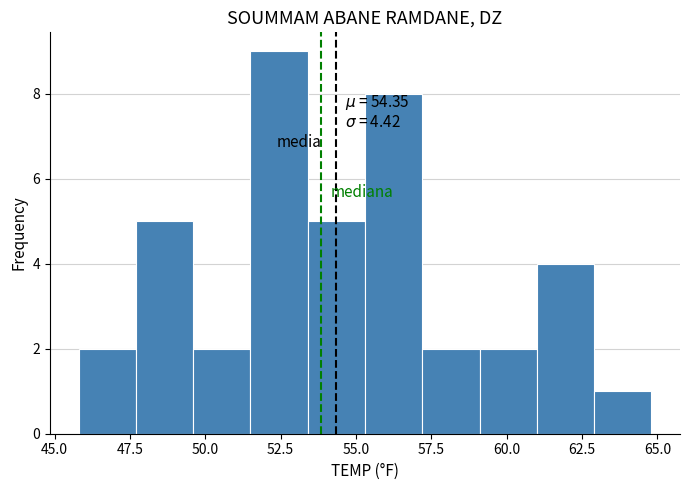

Around what value on the x-axis is the tallest bar? Give the approximate position of its centre, as read against the axis.

52.5